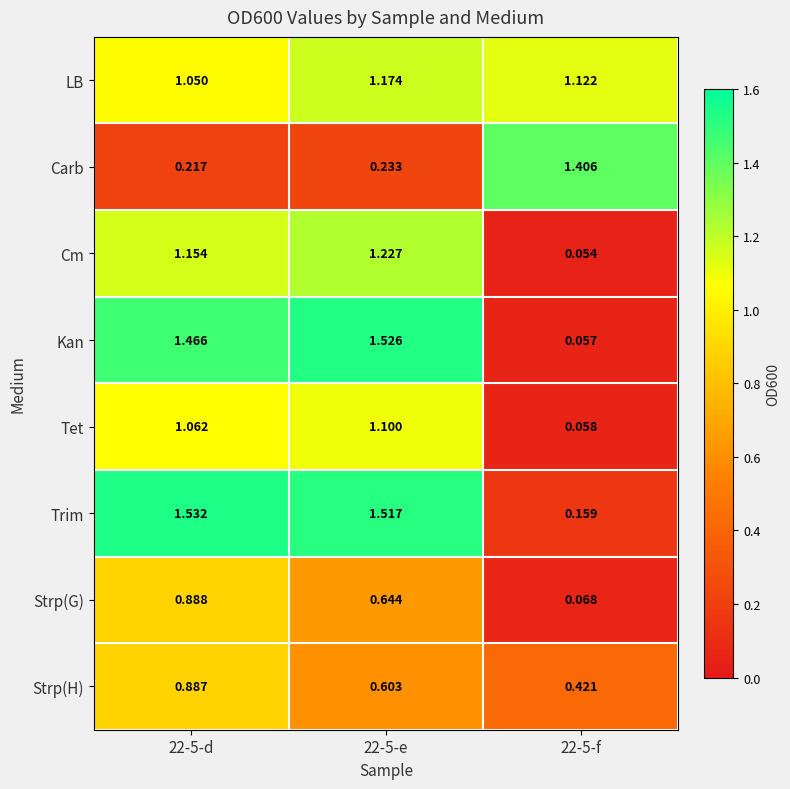

Rank the series at 22-5-e from highest to lowest value.

Kan, Trim, Cm, LB, Tet, Strp(G), Strp(H), Carb